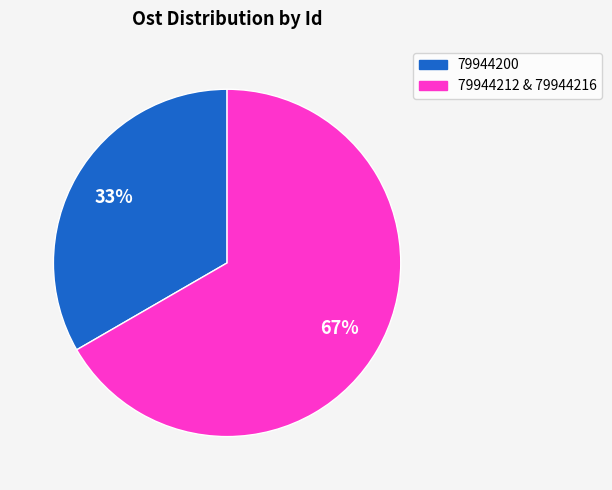

Is there any slice that represents more than half of the pie?

Yes